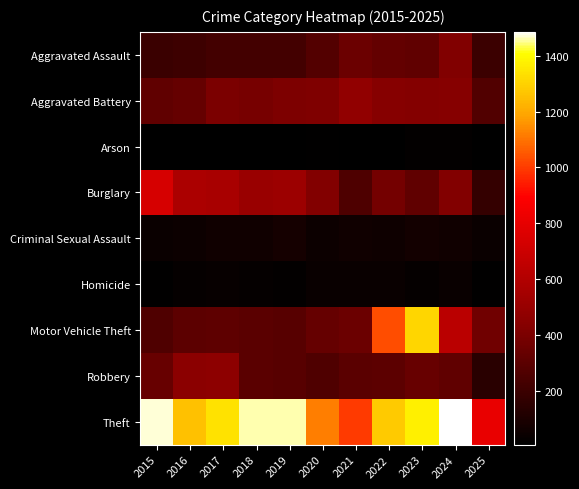

Reading left to right, extract all data points from this chart.

Aggravated Assault: 2015=194	2016=206	2017=225	2018=225	2019=223	2020=273	2021=352	2022=327	2023=318	2024=422	2025=202
Aggravated Battery: 2015=316	2016=336	2017=400	2018=389	2019=407	2020=415	2021=479	2022=439	2023=431	2024=438	2025=270
Arson: 2015=9	2016=7	2017=10	2018=7	2019=12	2020=17	2021=12	2022=12	2023=19	2024=20	2025=8
Burglary: 2015=738	2016=576	2017=562	2018=506	2019=517	2020=425	2021=261	2022=379	2023=316	2024=426	2025=175
Criminal Sexual Assault: 2015=46	2016=50	2017=62	2018=60	2019=77	2020=48	2021=62	2022=55	2023=73	2024=61	2025=45
Homicide: 2015=15	2016=26	2017=33	2018=25	2019=22	2020=41	2021=38	2022=38	2023=28	2024=36	2025=13
Motor Vehicle Theft: 2015=263	2016=304	2017=312	2018=298	2019=290	2020=333	2021=348	2022=1031	2023=1310	2024=635	2025=368
Robbery: 2015=337	2016=454	2017=460	2018=301	2019=287	2020=263	2021=300	2022=304	2023=340	2024=315	2025=142
Theft: 2015=1474	2016=1259	2017=1339	2018=1461	2019=1459	2020=1120	2021=998	2022=1279	2023=1373	2024=1486	2025=814